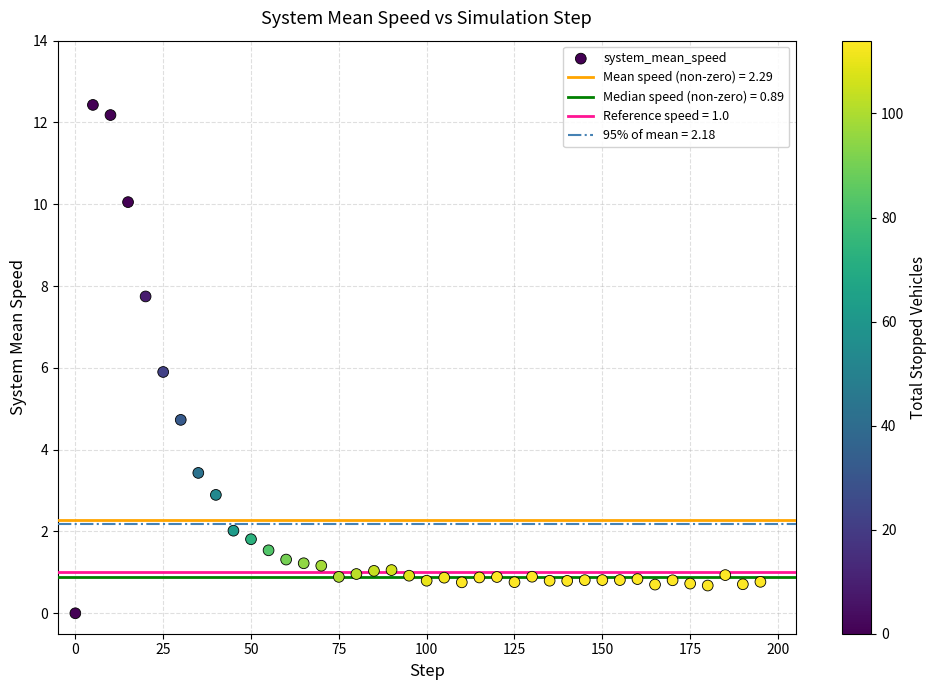

What is the range of X values (max minus min)?

195.0